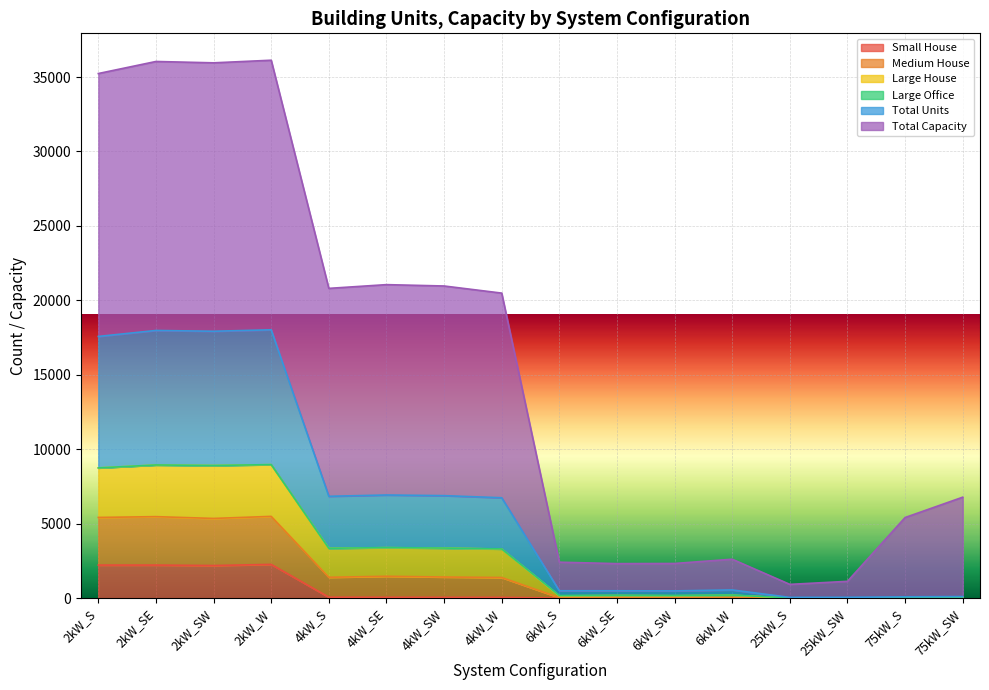

What is the difference between the Large House values at 4kW_SW and 4kW_SE?

91